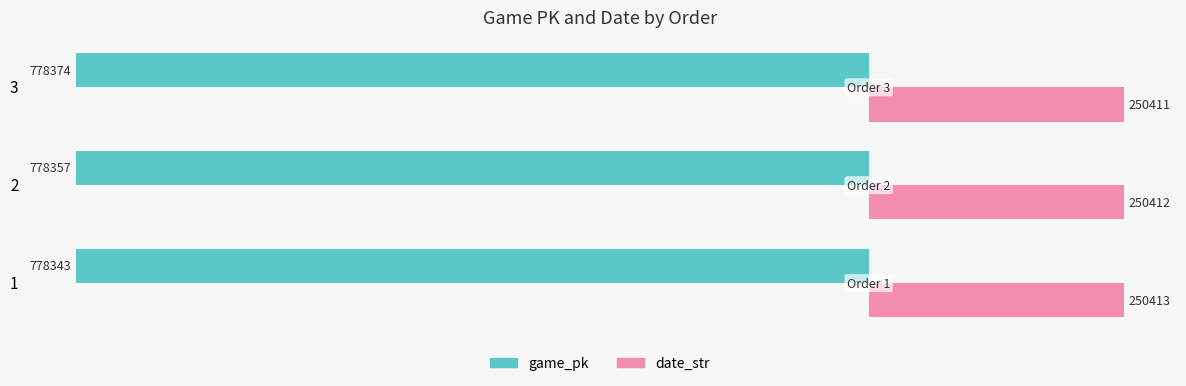

What are all the series names shown in the legend?

game_pk, date_str